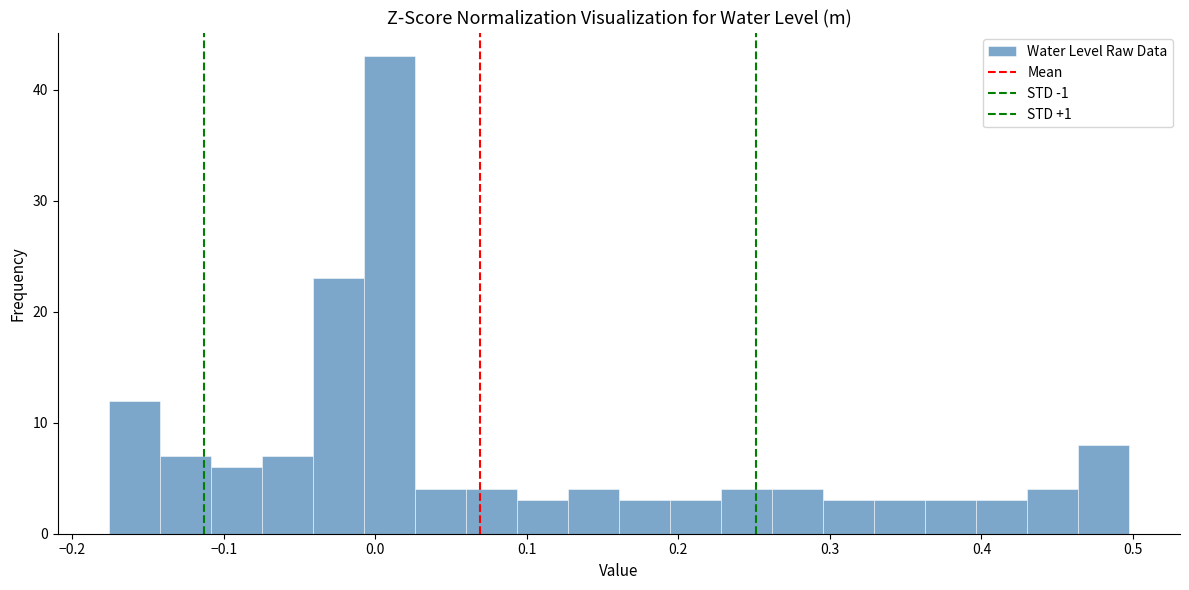

Read against the x-axis, roughly where is the centre of the tallest bar?

0.01